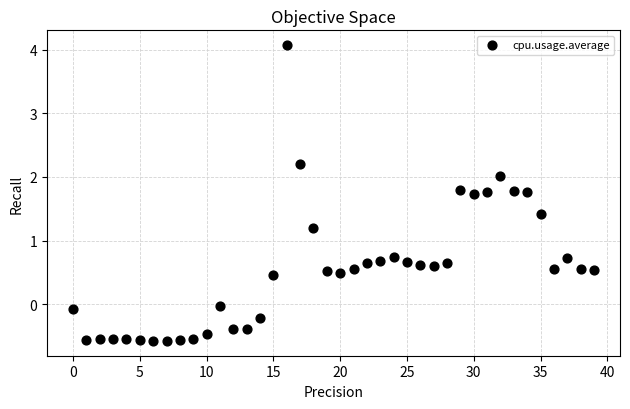

What is the range of Y values (max minus min)?

4.6